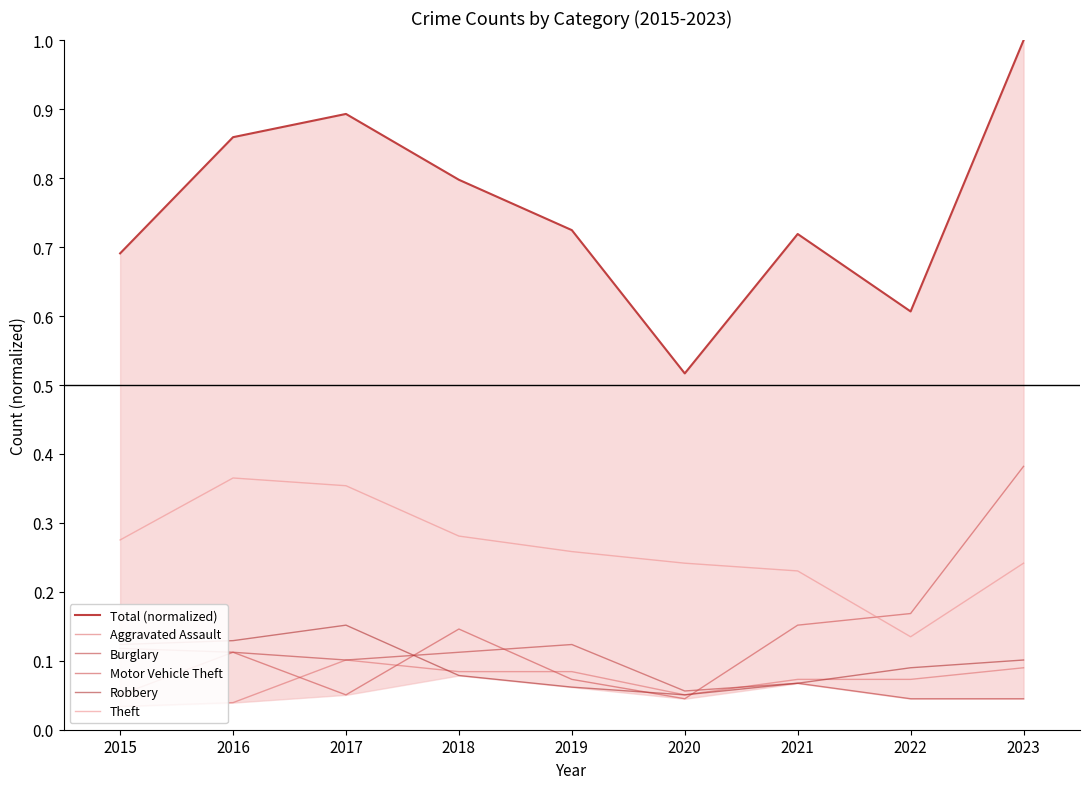

What are all the series names shown in the legend?

Total (normalized), Aggravated Assault, Burglary, Motor Vehicle Theft, Robbery, Theft